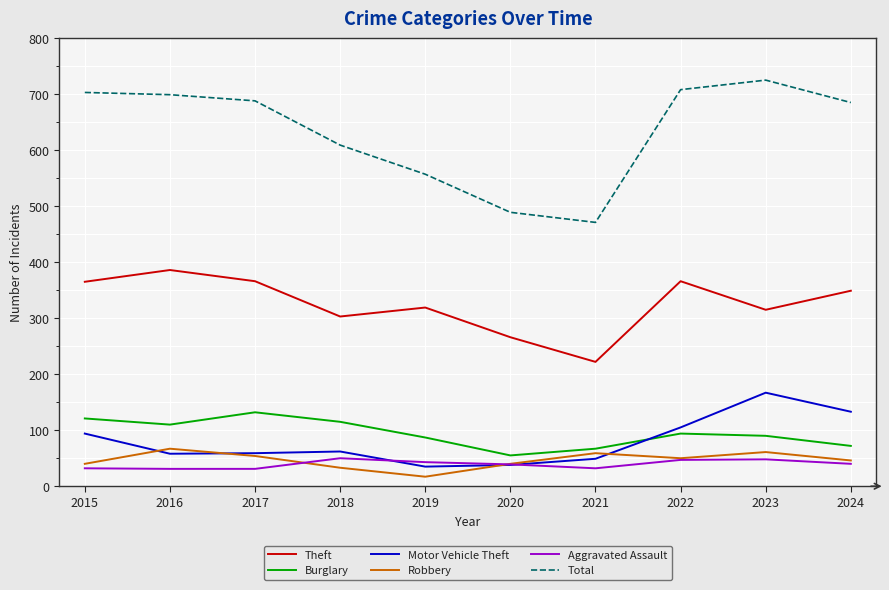

The value of Burglary at 2020 is 55. True or false?

True